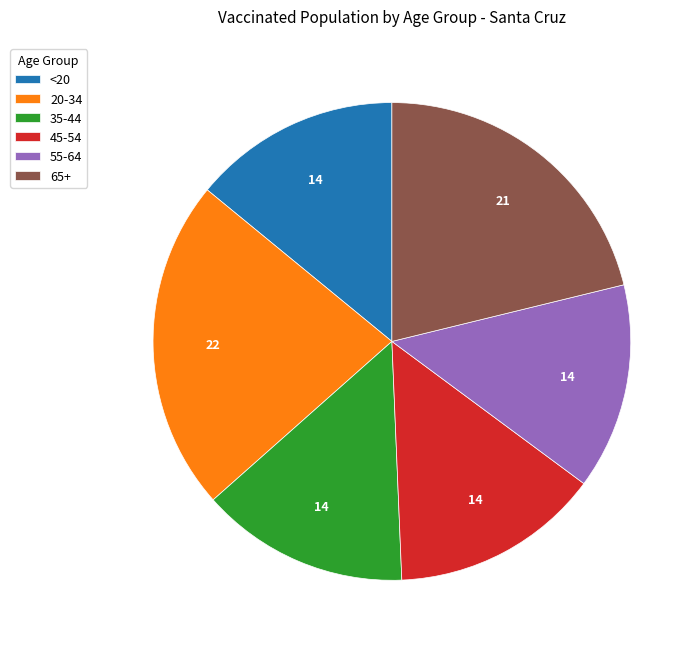

Is it true that 65+ is 21% of the pie?

True